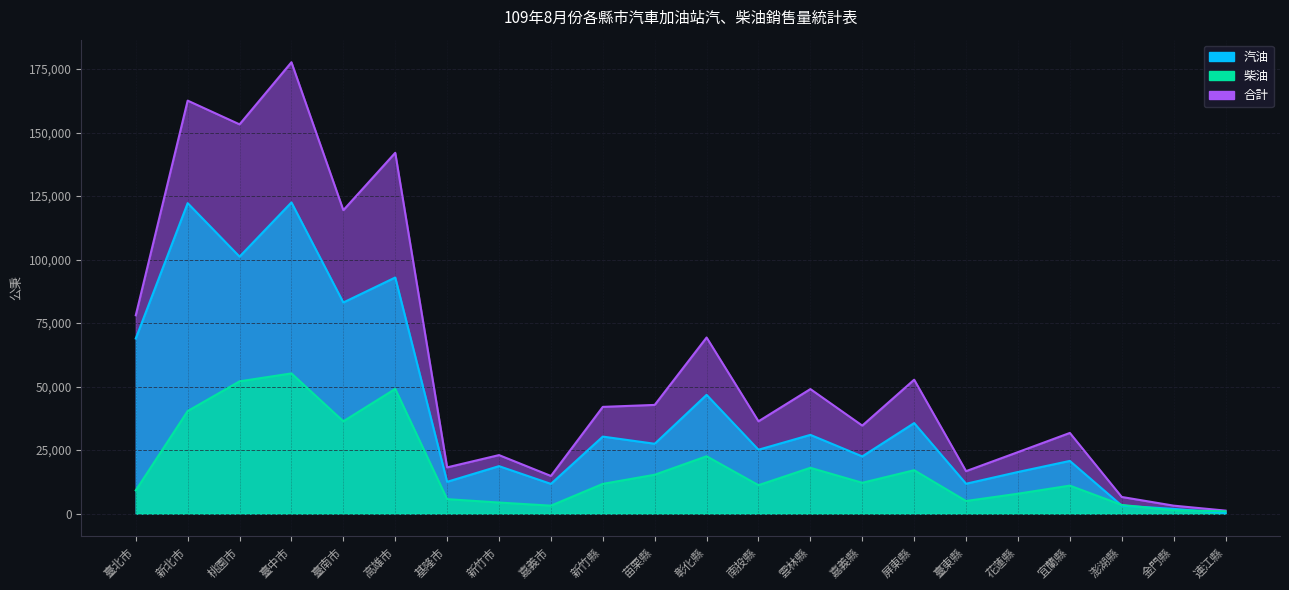

True or false: 汽油 and 合計 cross at least once.

False